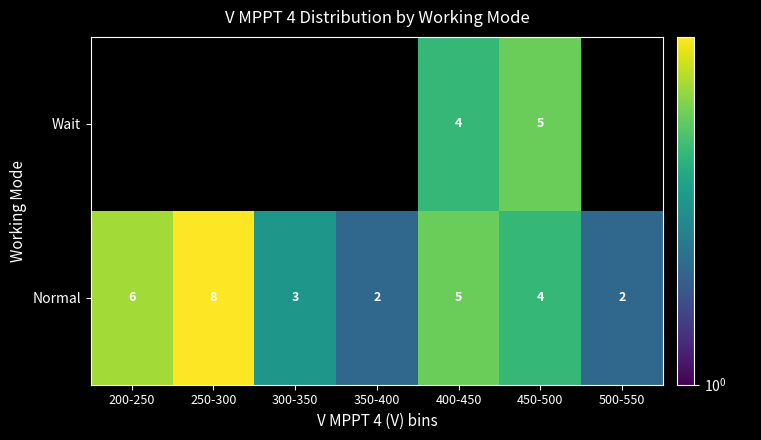

Count the Normal values in the range 2 to 6.

6